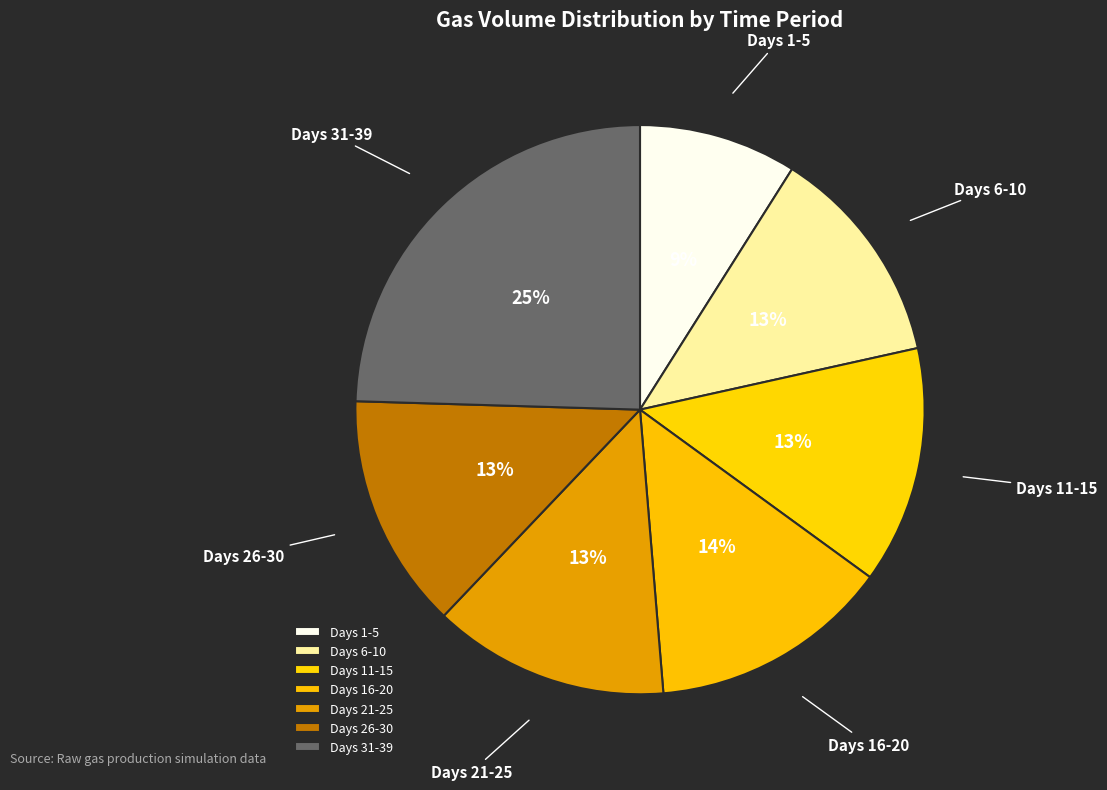

Between Days 26-30 and Days 31-39, which is larger?

Days 31-39